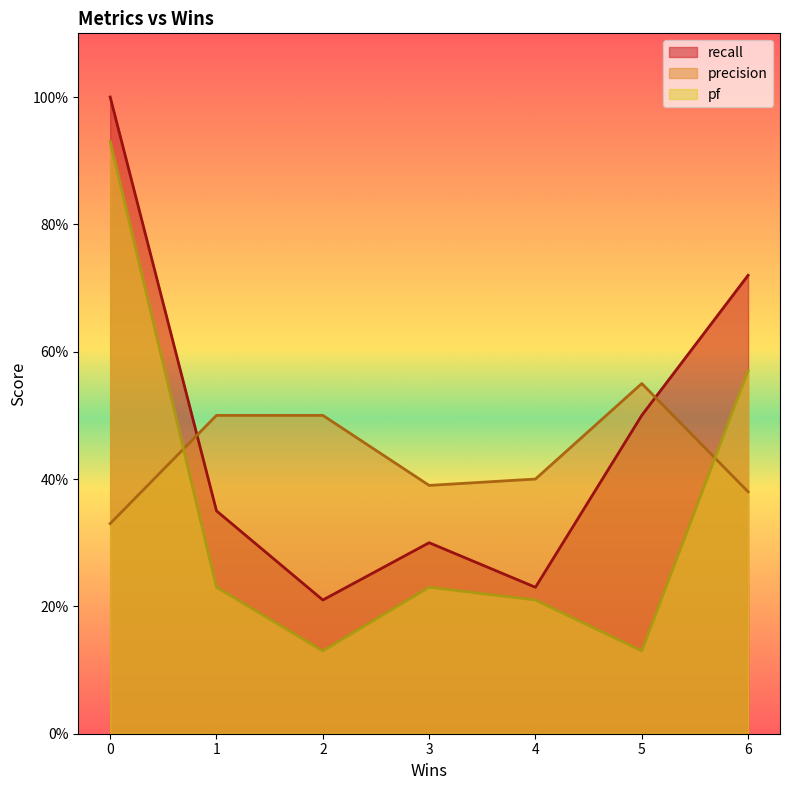

True or false: pf has a value of 0.1 at 1.

False